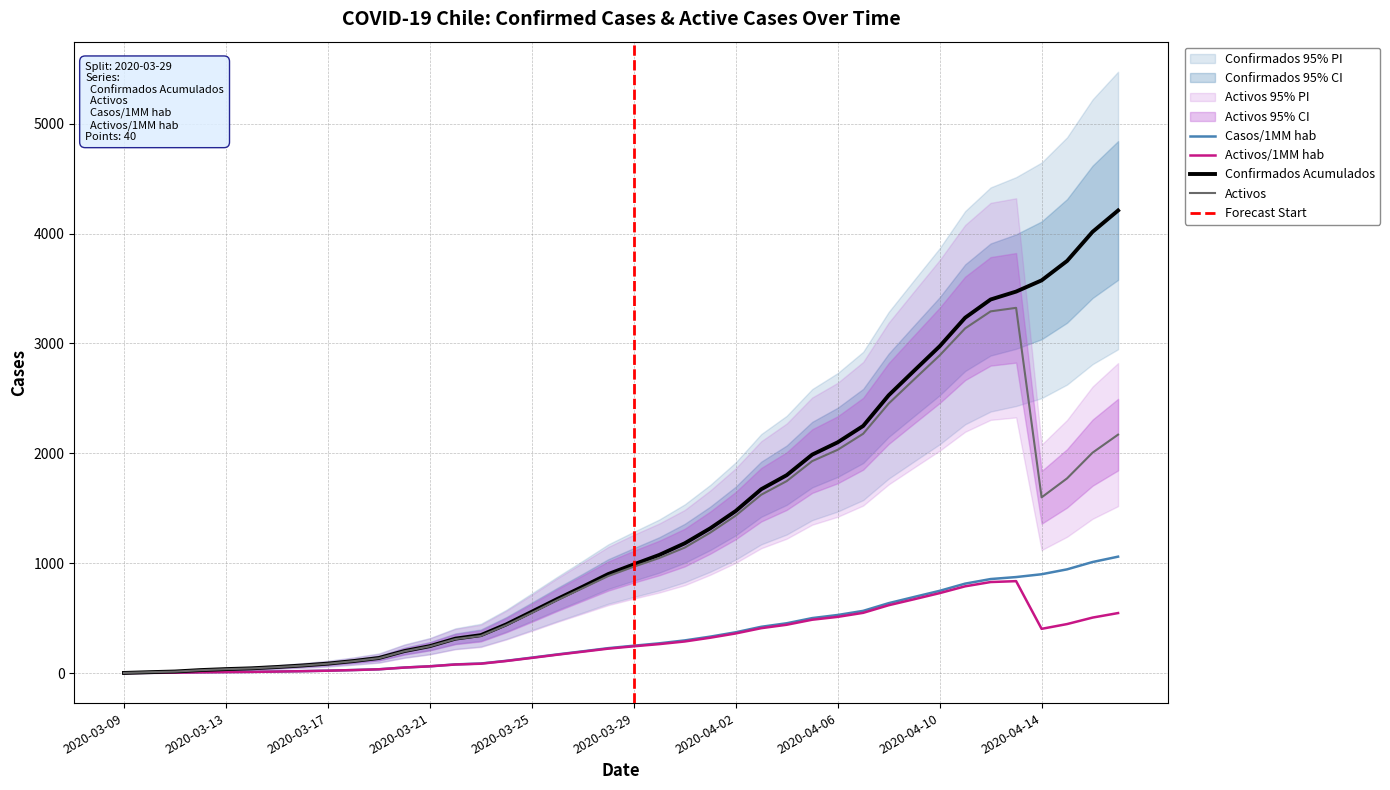

At 2020-04-08, list the series in order from smallest to largest.

Activos/1MM hab, Casos/1MM hab, Activos, Confirmados Acumulados